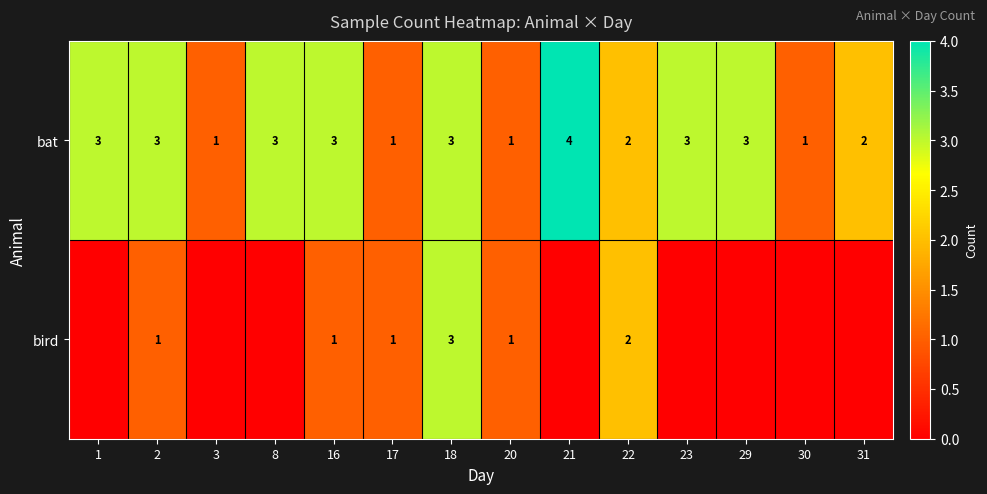

Which category has the highest value across all series?

21